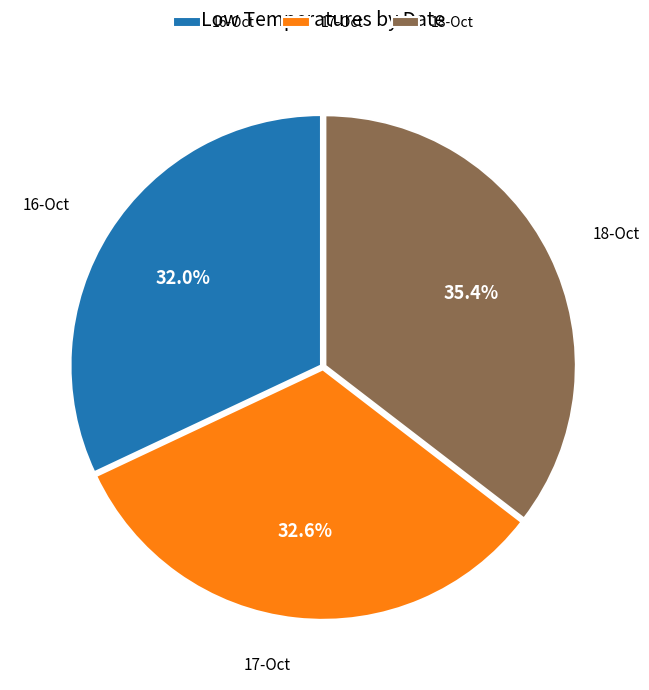

To the nearest percent, what percentage of the pie is 18-Oct?

35%